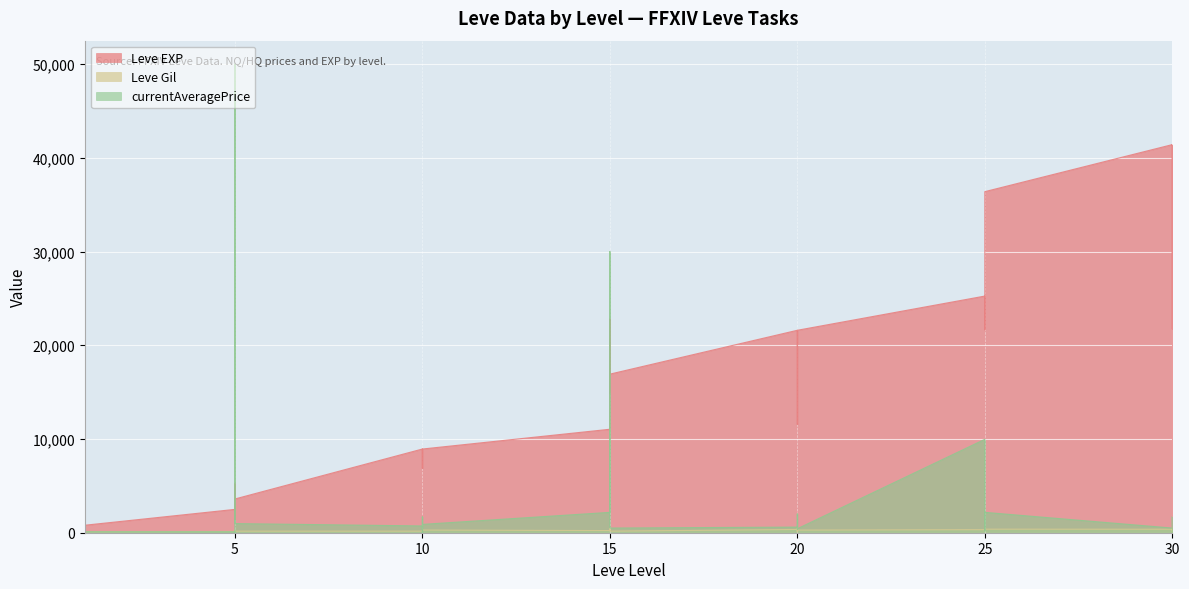

What is the sum of the Leve Gil values at 10 and 20?

676